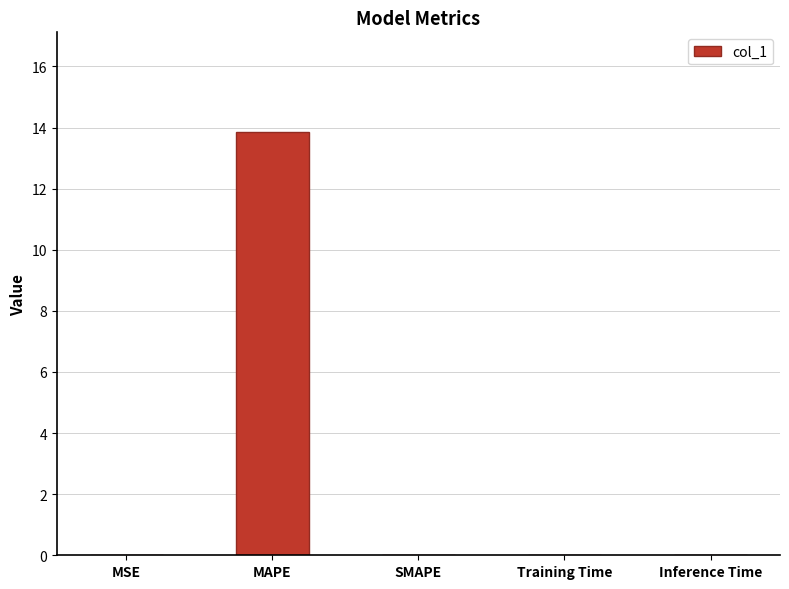

What is the sum of all values?

13.9